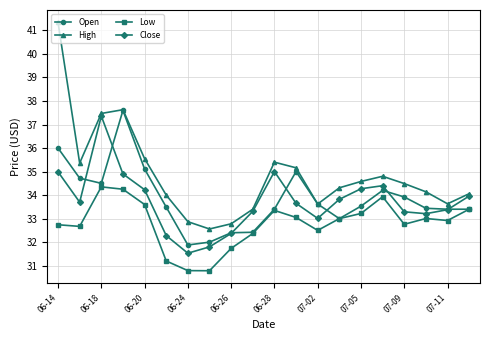

At how many categories does at least one series exceed 31?

20